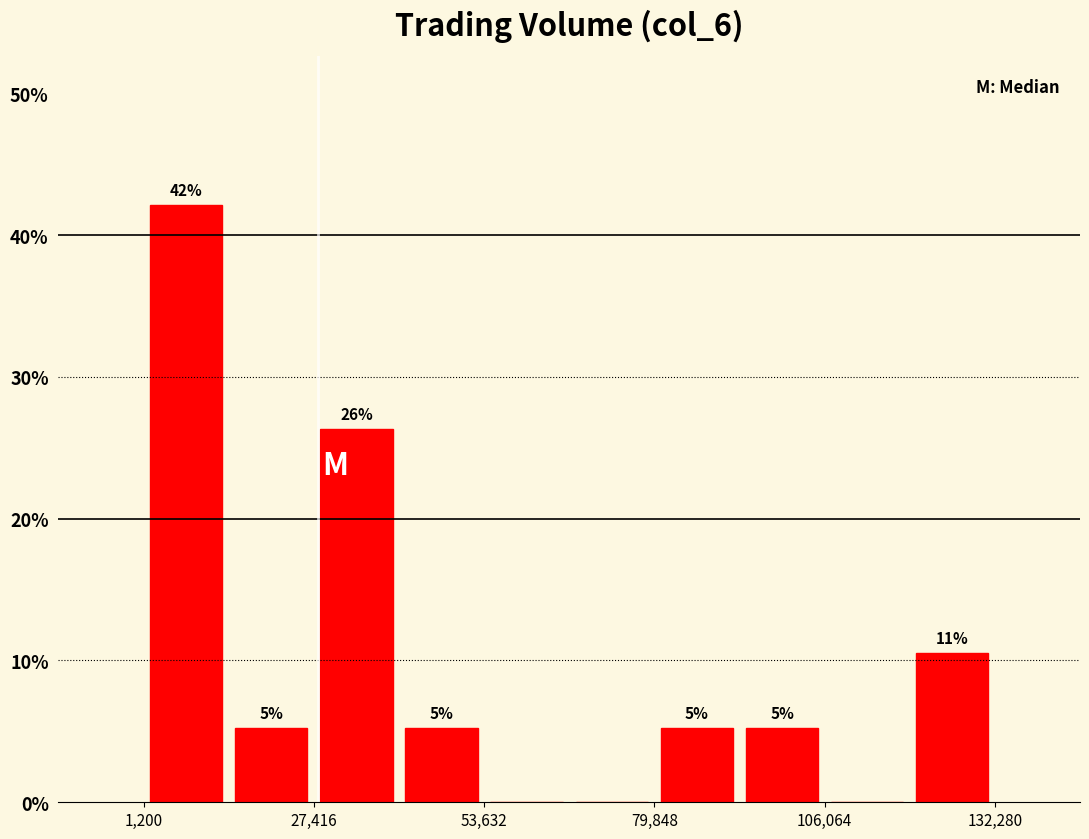

Read against the x-axis, roughly where is the centre of the tallest bar?

10000